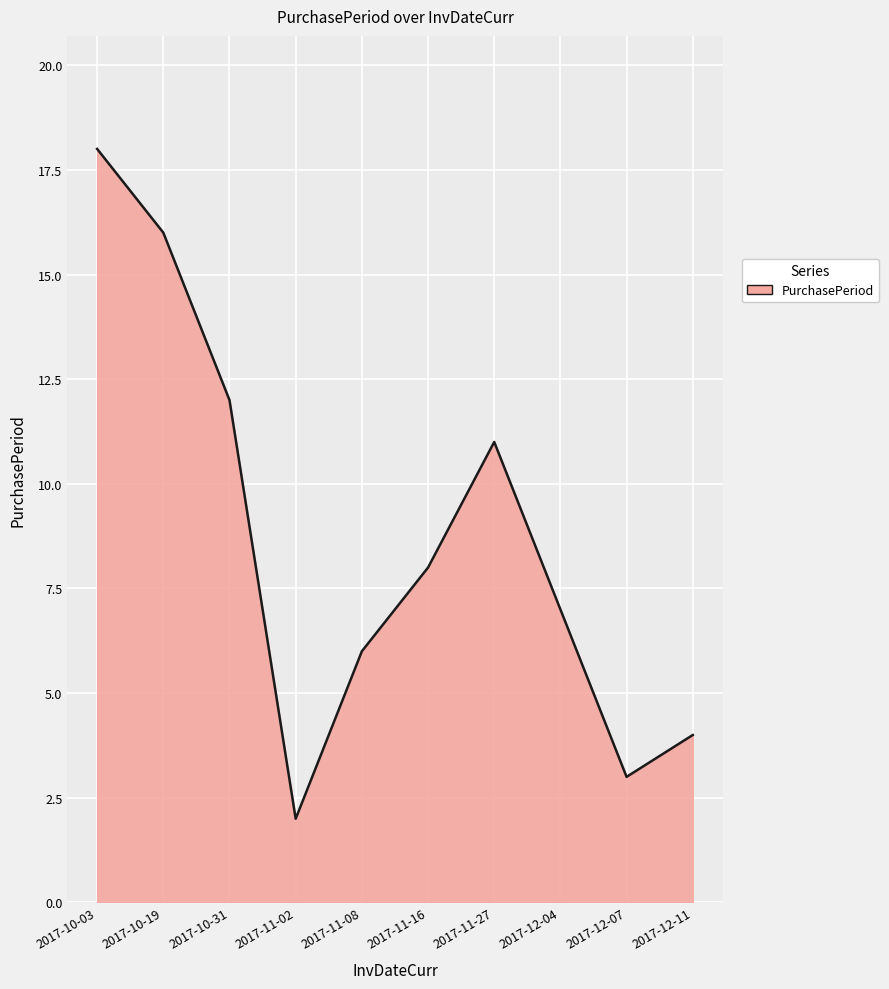

Reading right to left, transcribe all the data shown in this chart.

4	3	7	11	8	6	2	12	16	18